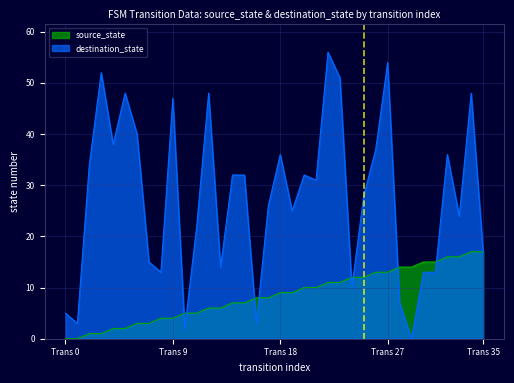

Which series has the largest total across all categories?

destination_state